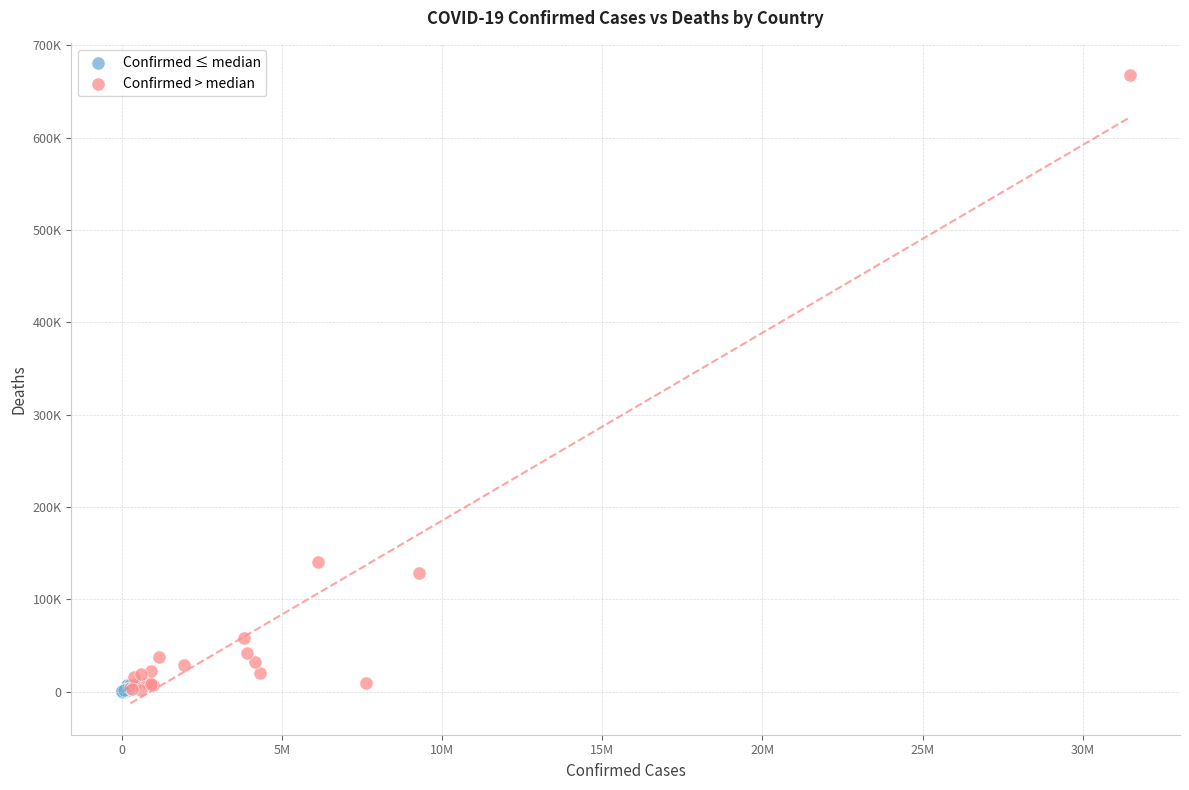

What are all the series names shown in the legend?

Confirmed ≤ median, Confirmed > median